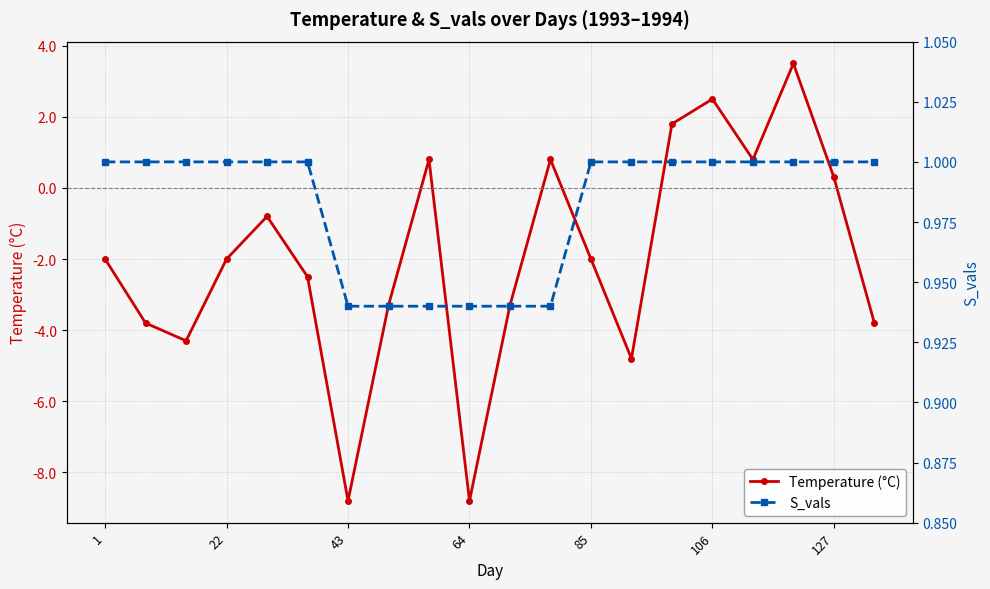

Which series has the widest spread of values?

Temperature (°C)